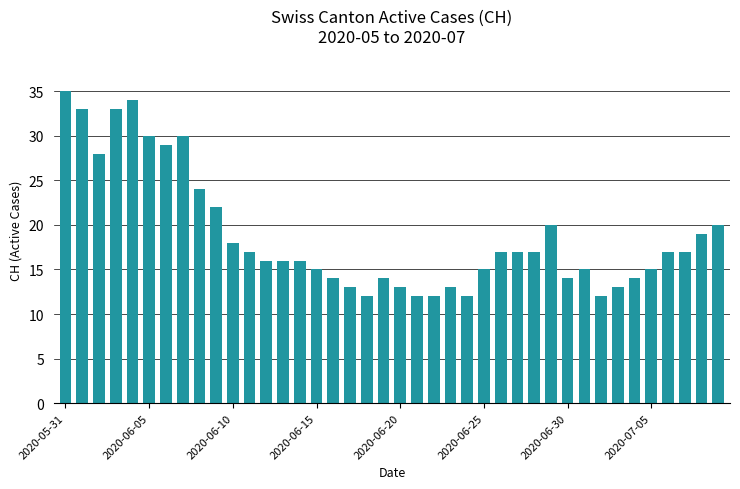

What is the greatest value displayed?

35